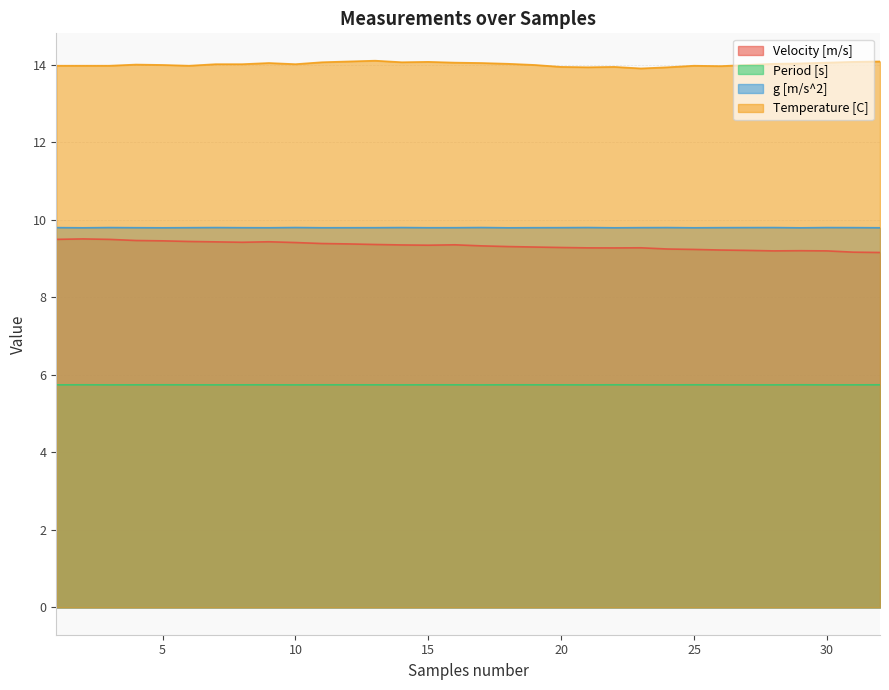

What is the smallest value displayed?

5.7